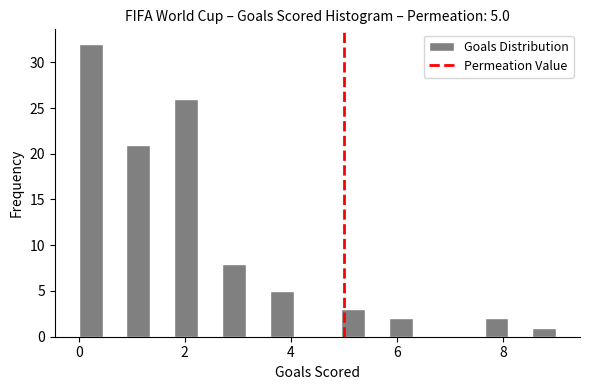

Around what value on the x-axis is the tallest bar? Give the approximate position of its centre, as read against the axis.

0.2